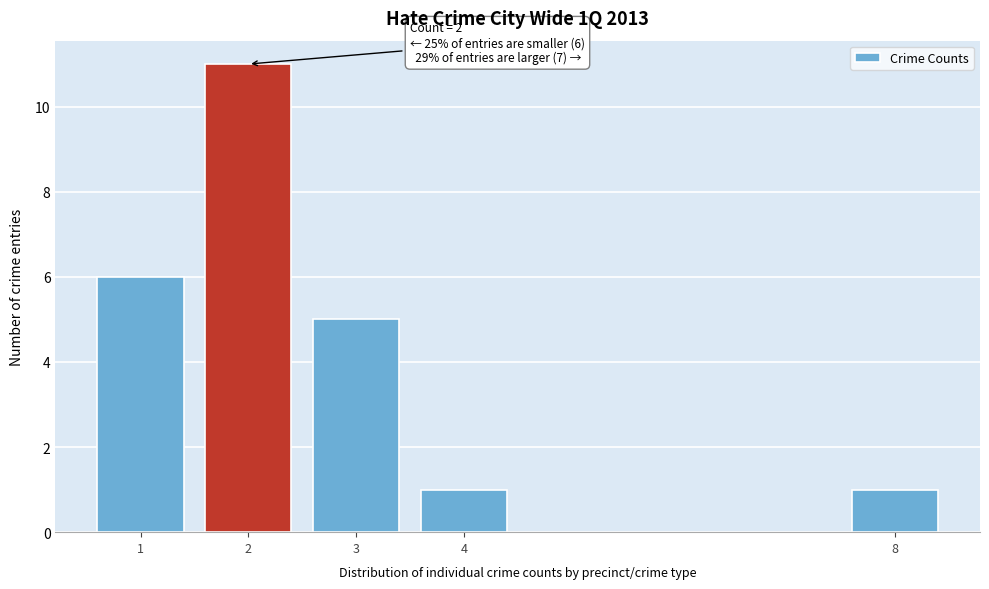

Reading right to left, extract all data points from this chart.

1	1	5	11	6